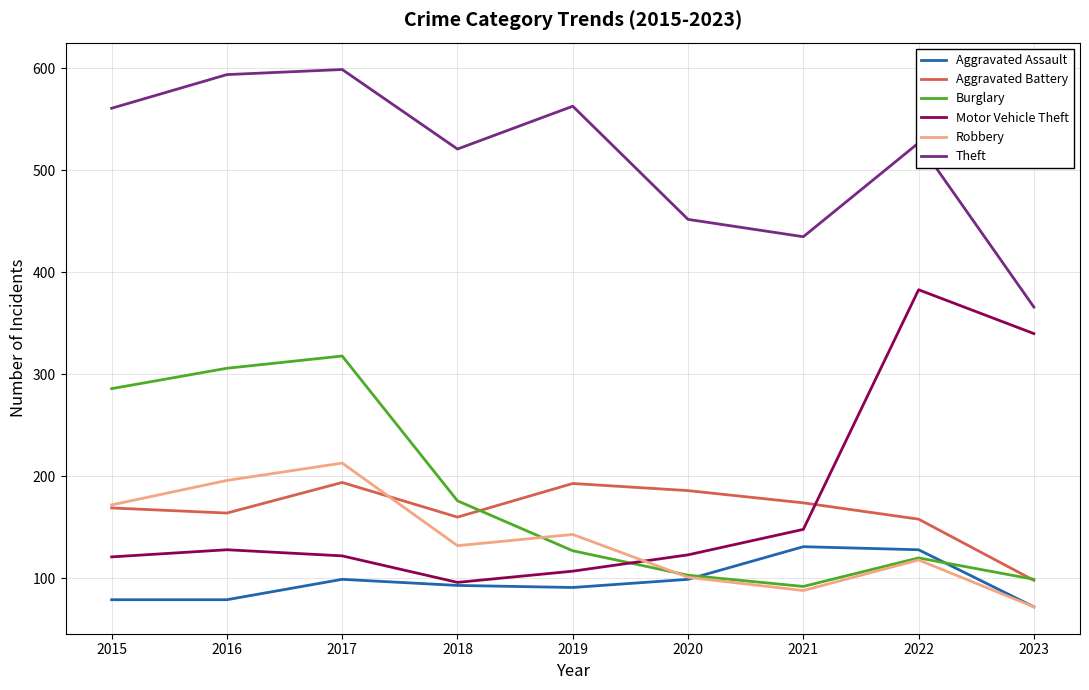

What is the difference between the Burglary values at 2016 and 2023?

207